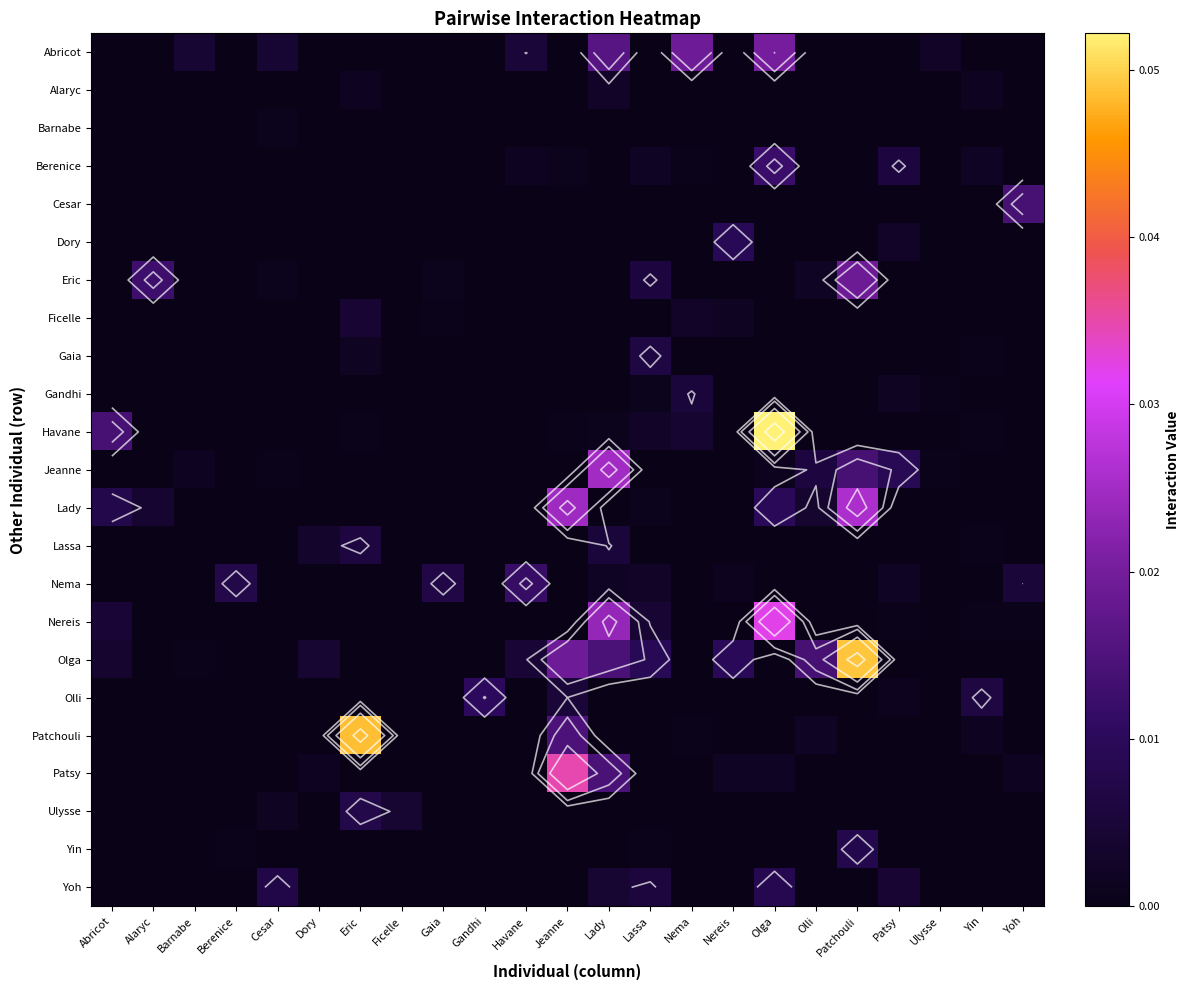

List the labels in order of Cesar value, largest first.

Yoh, Abricot, Alaryc, Barnabe, Berenice, Cesar, Dory, Eric, Ficelle, Gaia, Gandhi, Havane, Jeanne, Lady, Lassa, Nema, Nereis, Olga, Olli, Patchouli, Patsy, Ulysse, Yin